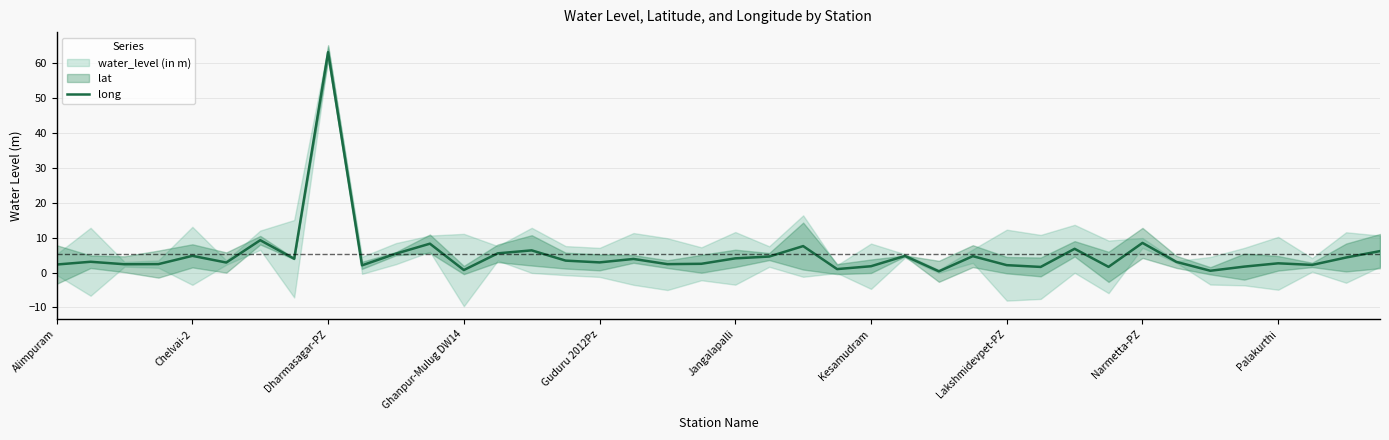

At which label does long reach its peak?

Dharmasagar-PZ